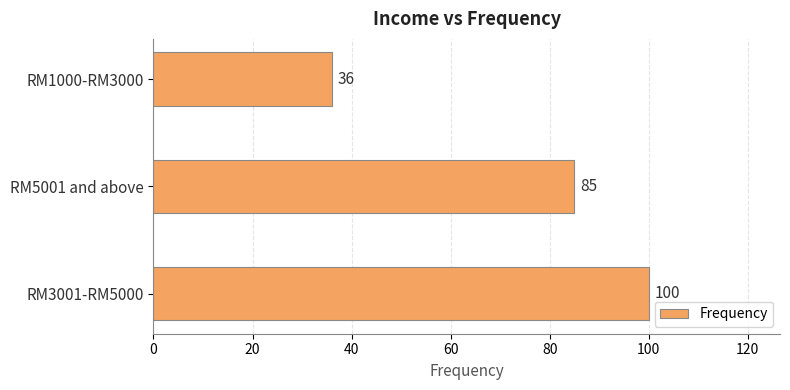

What is the change in value from RM3001-RM5000 to RM1000-RM3000?

-64